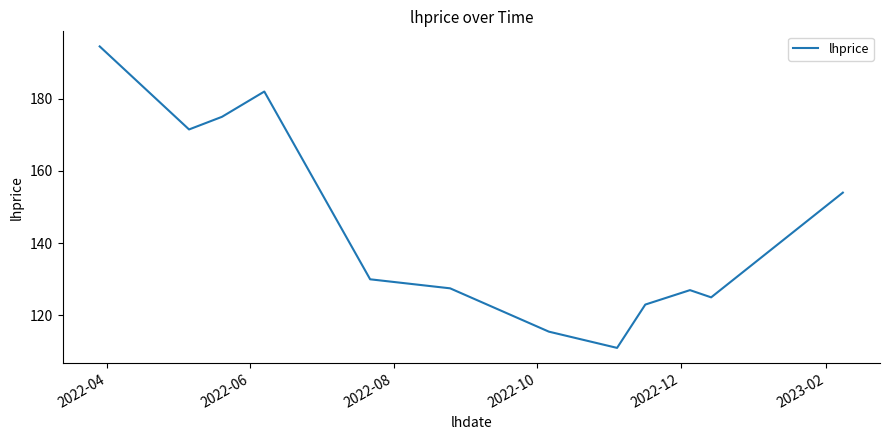

What is the difference between the second highest and second lowest values?

66.5